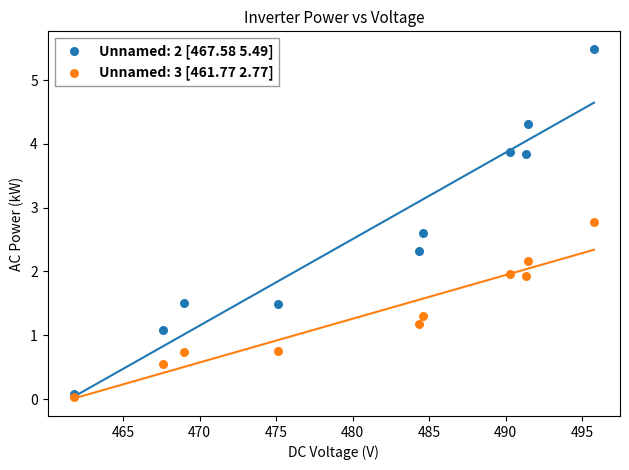

Which series contains the lowest Y value?

Unnamed: 3 [461.77 2.77]